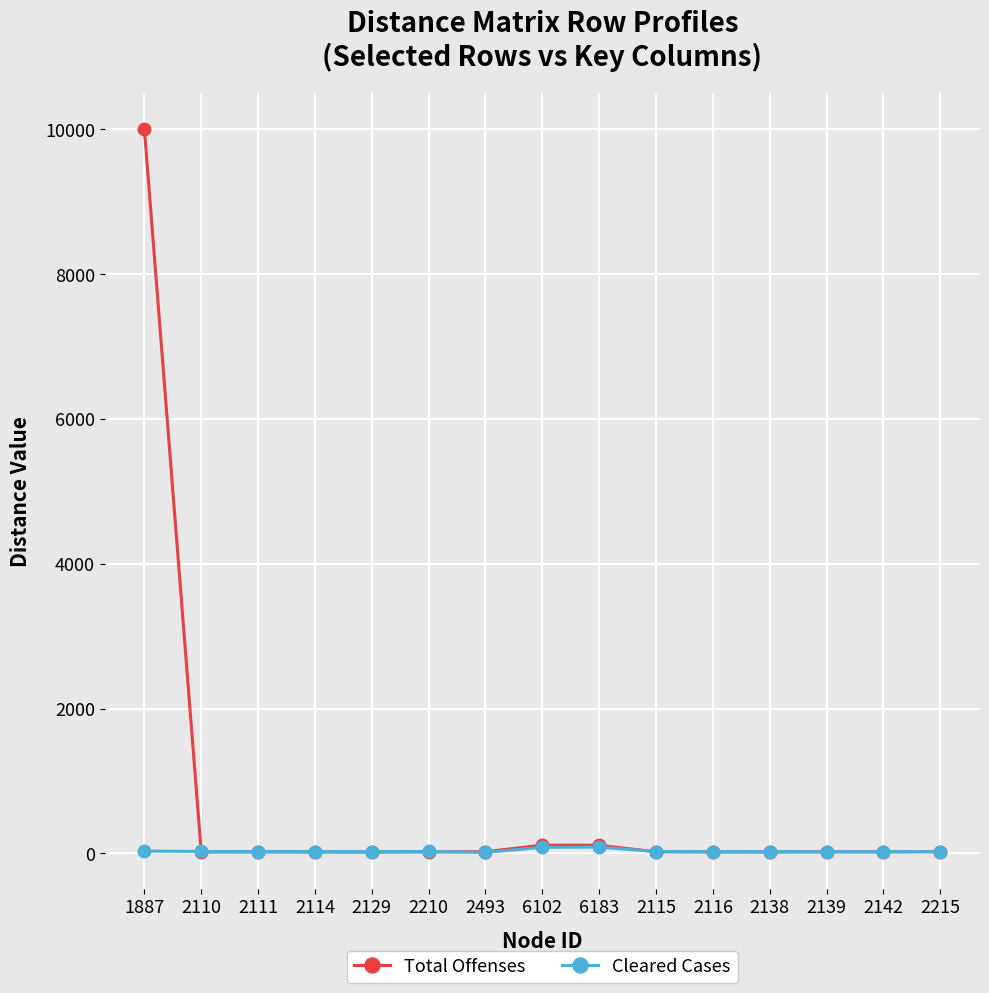

What is the total value across all series at 2115?

44